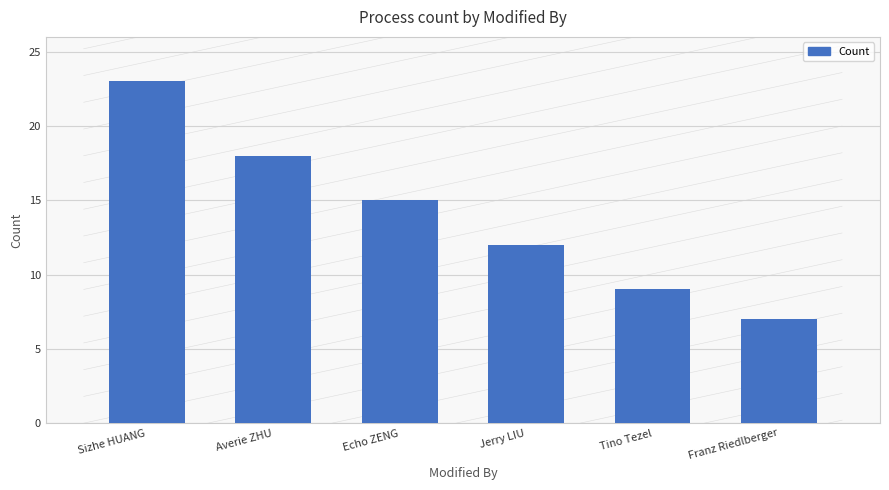

At which category does the chart reach its peak across all series?

Sizhe HUANG